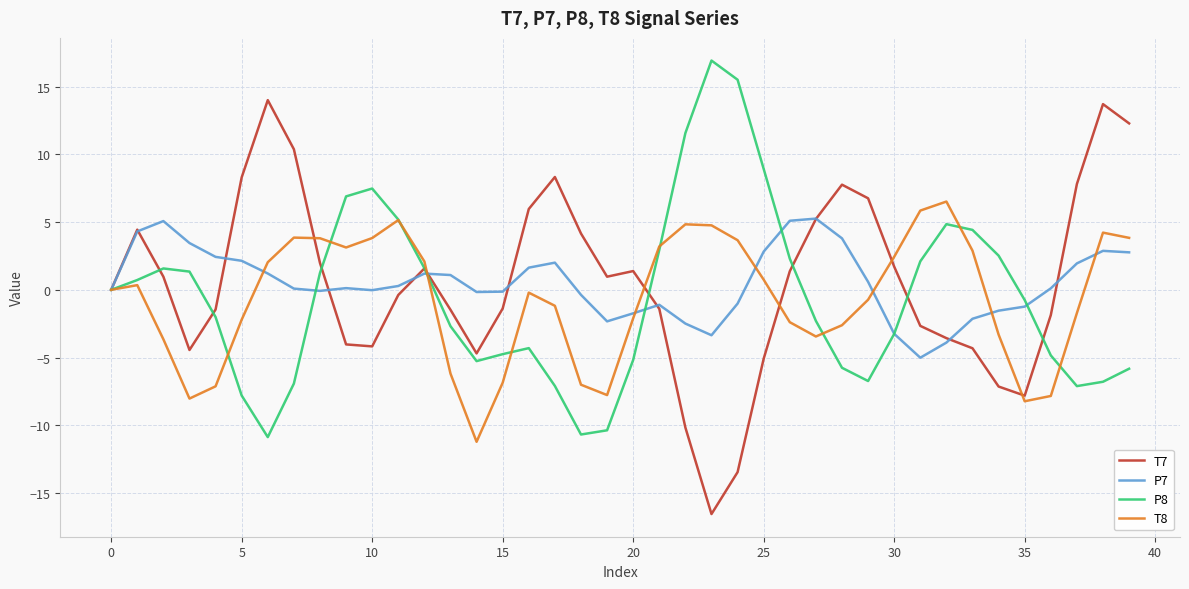

What is the maximum value for T8?

6.5